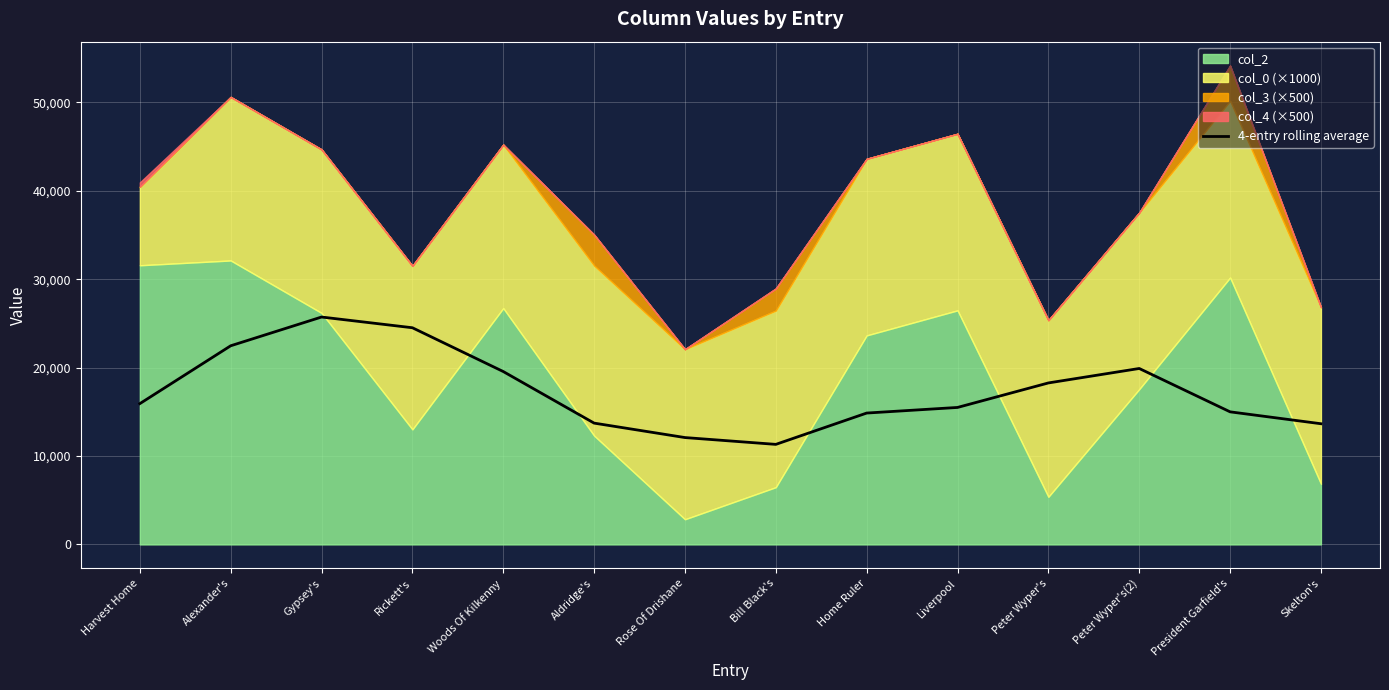

Reading right to left, transcribe all the data shown in this chart.

Skelton's=13652.2	President Garfield's=14998.2	Peter Wyper's(2)=19903.0	Peter Wyper's=18267.2	Liverpool=15495.2	Home Ruler=14860.2	Bill Black's=11317.2	Rose Of Drishane=12088.0	Aldridge's=13722.5	Woods Of Kilkenny=19557.8	Rickett's=24511.8	Gypsey's=25724.5	Alexander's=22471.5	Harvest Home=15925.2